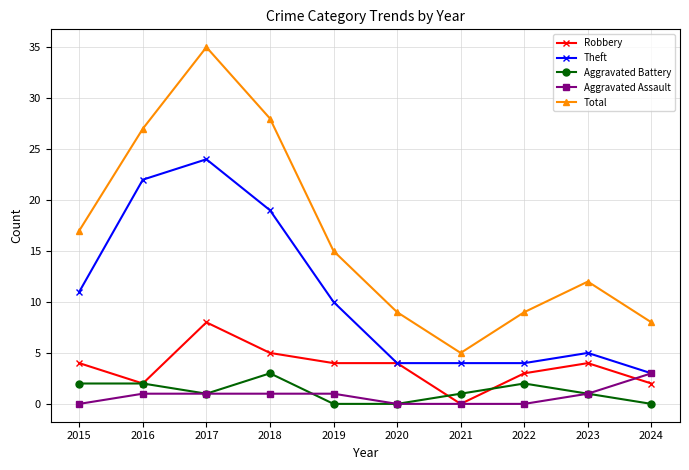

What is the spread (max minus min) of values at 2021?

5